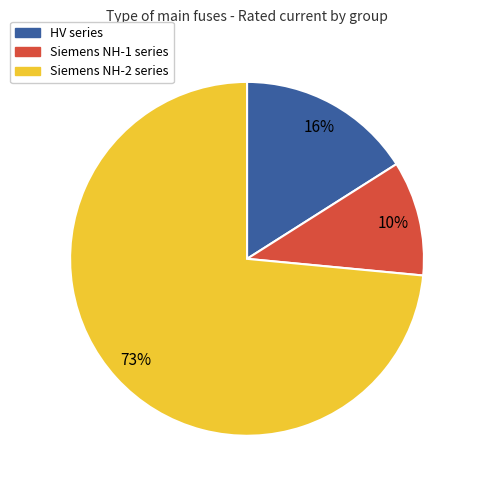

Is there any slice that represents more than half of the pie?

Yes